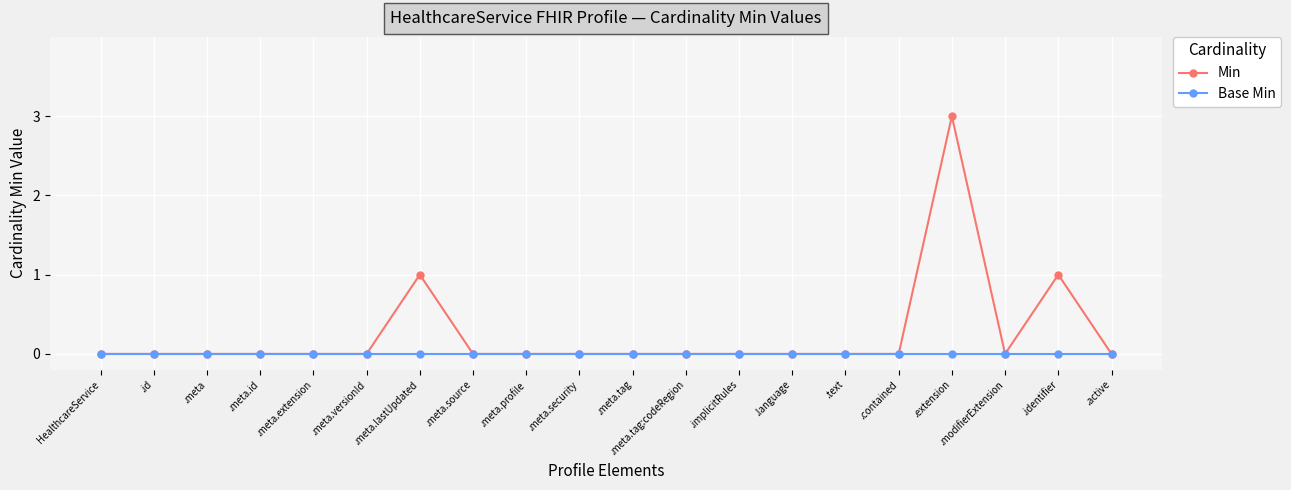

What is the highest value of the Min series?

3